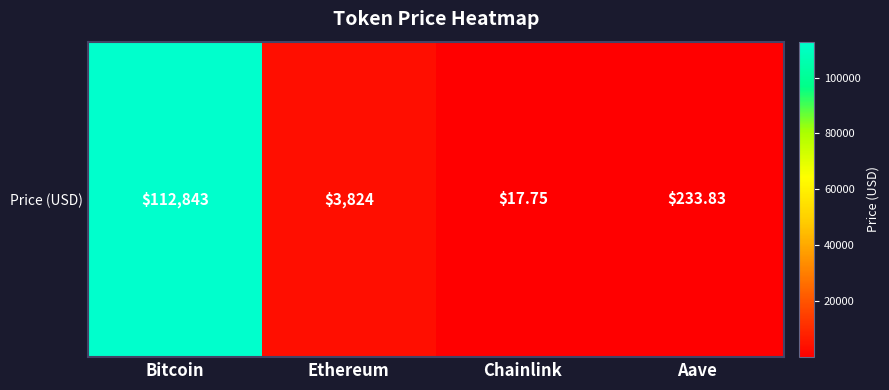

What is the difference between the maximum and second lowest values?

112609.2